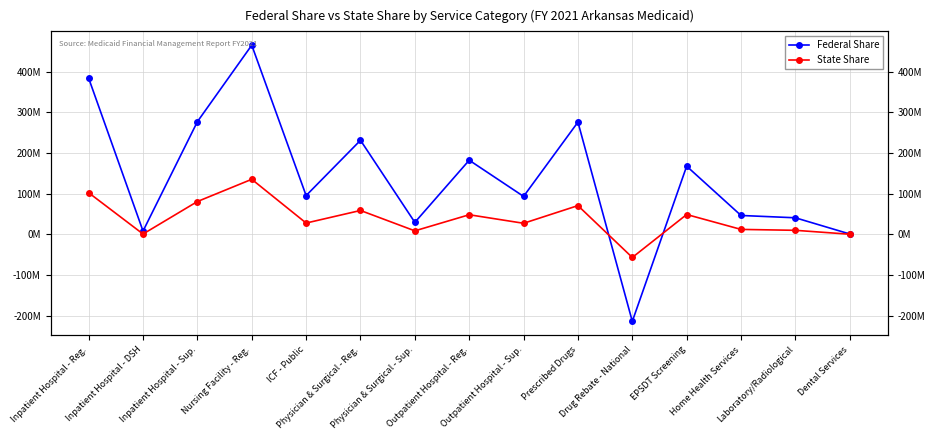

At which label does State Share first exceed 27760222?

Inpatient Hospital - Reg.